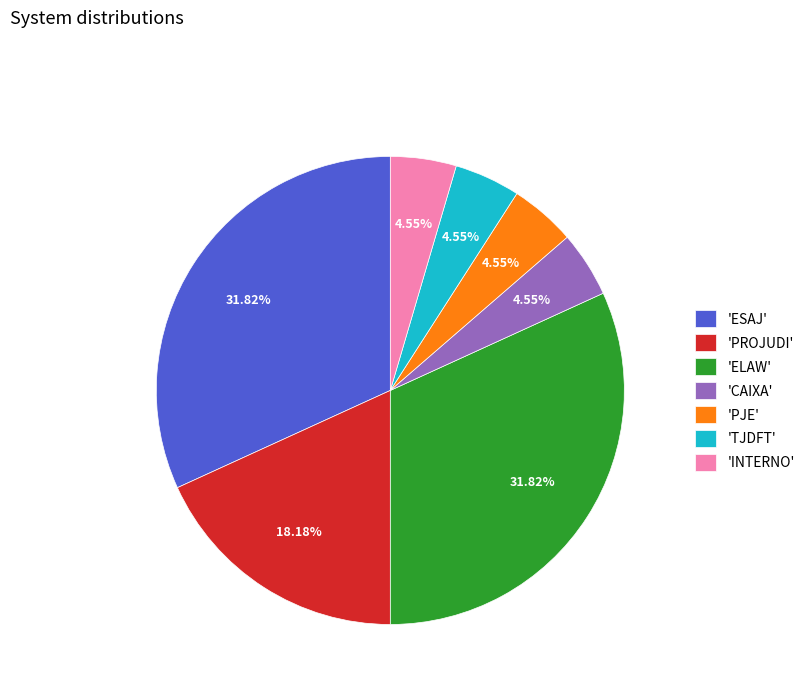

Is there any slice that represents more than half of the pie?

No